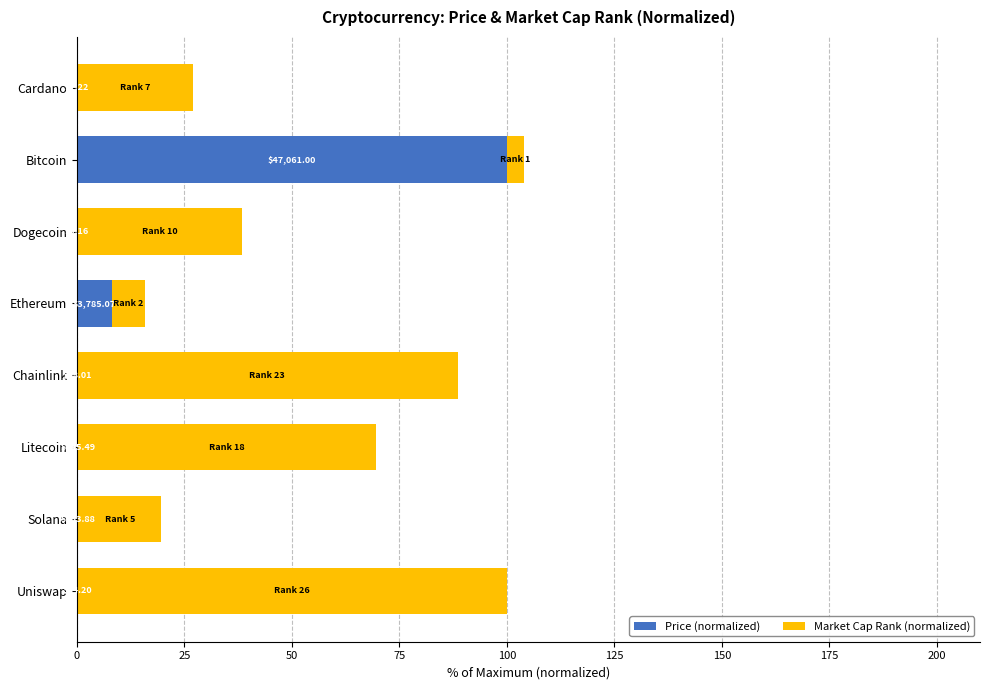

What are all the series names shown in the legend?

Price (normalized), Market Cap Rank (normalized)